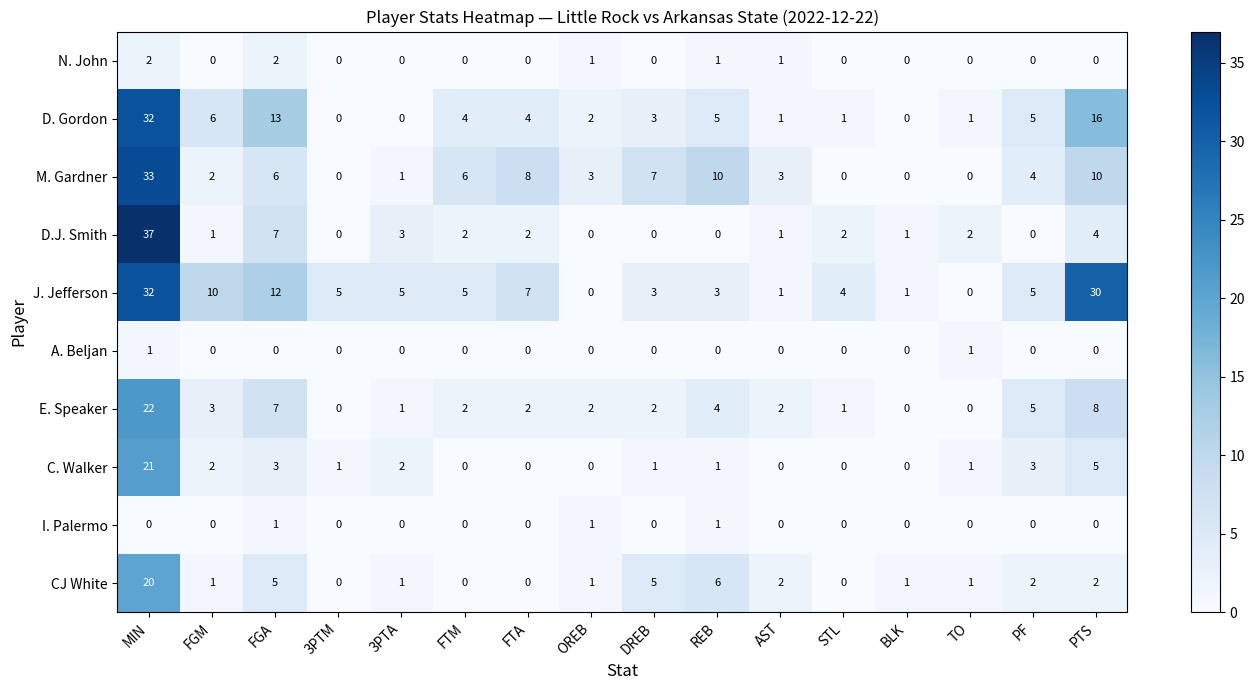

Count the N. John values in the range 0 to 1.

14